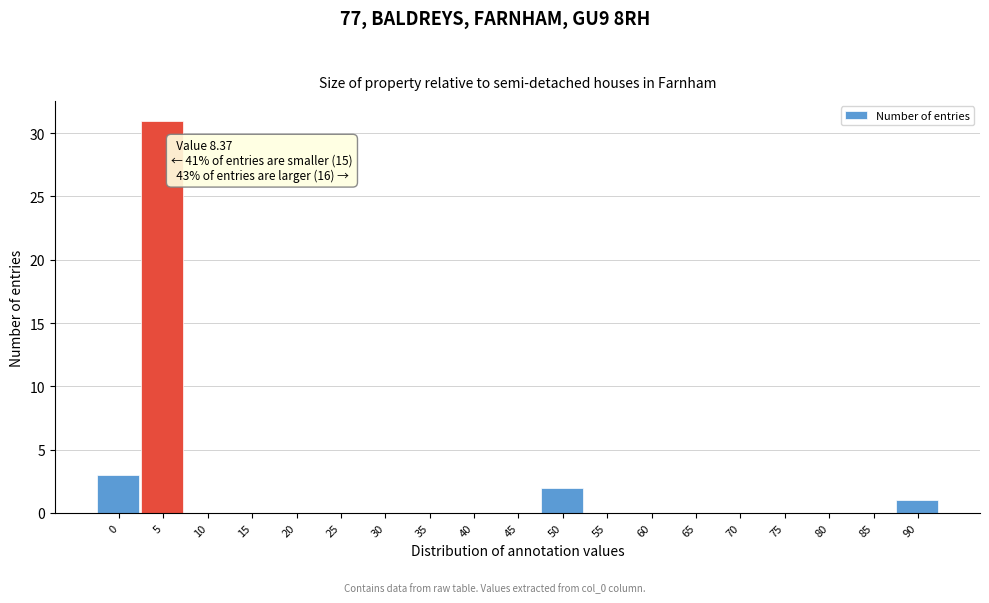

Reading right to left, extract all data points from this chart.

90=1	85=0	80=0	75=0	70=0	65=0	60=0	55=0	50=2	45=0	40=0	35=0	30=0	25=0	20=0	15=0	10=0	5=31	0=3